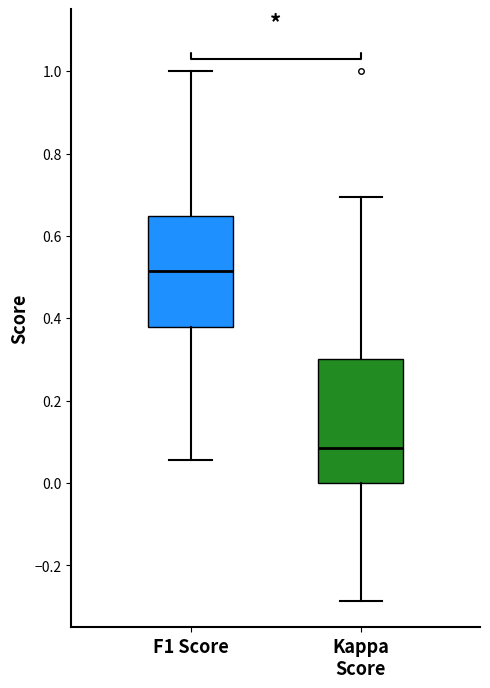

Reading left to right, transcribe this box plot: for each box, give where its median line is, the range the box spans, and where its two whiskers end, as read against the y-axis. The values are not printed on the chart, so give them approximately, as read against the axis.

F1 Score: median 0.52, box 0.38 to 0.64, whiskers 0.06 to 1.00
Kappa Score: median 0.08, box 0.00 to 0.30, whiskers -0.28 to 0.70